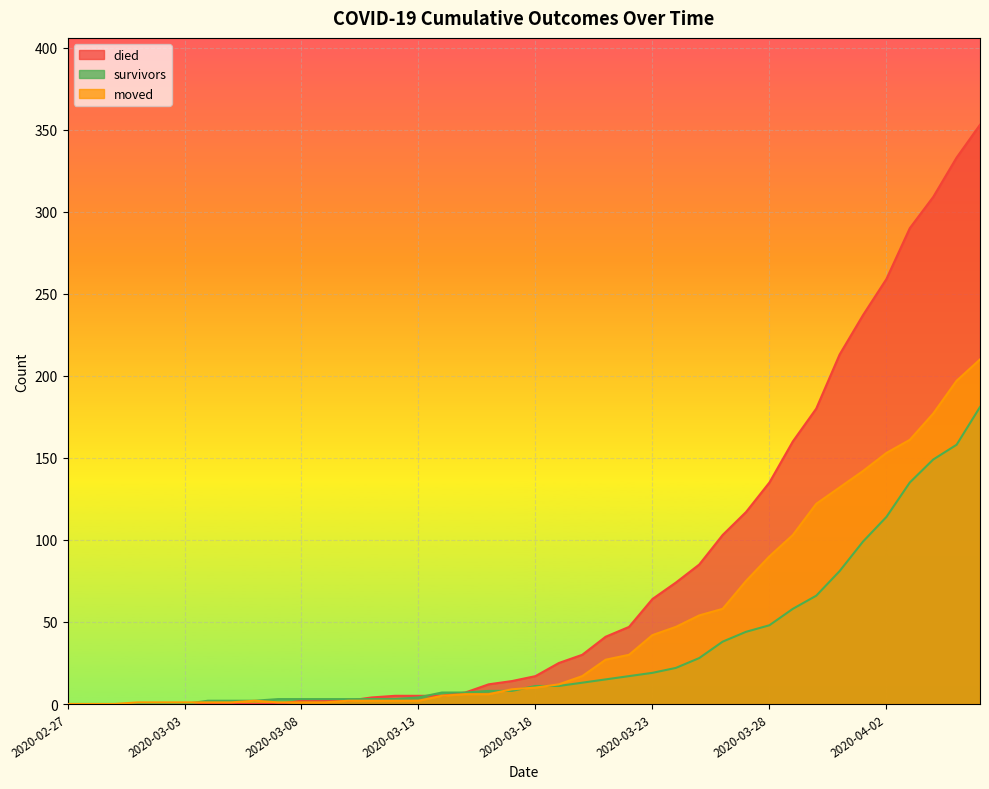

What is the difference between the maximum and minimum values in the moved series?

210